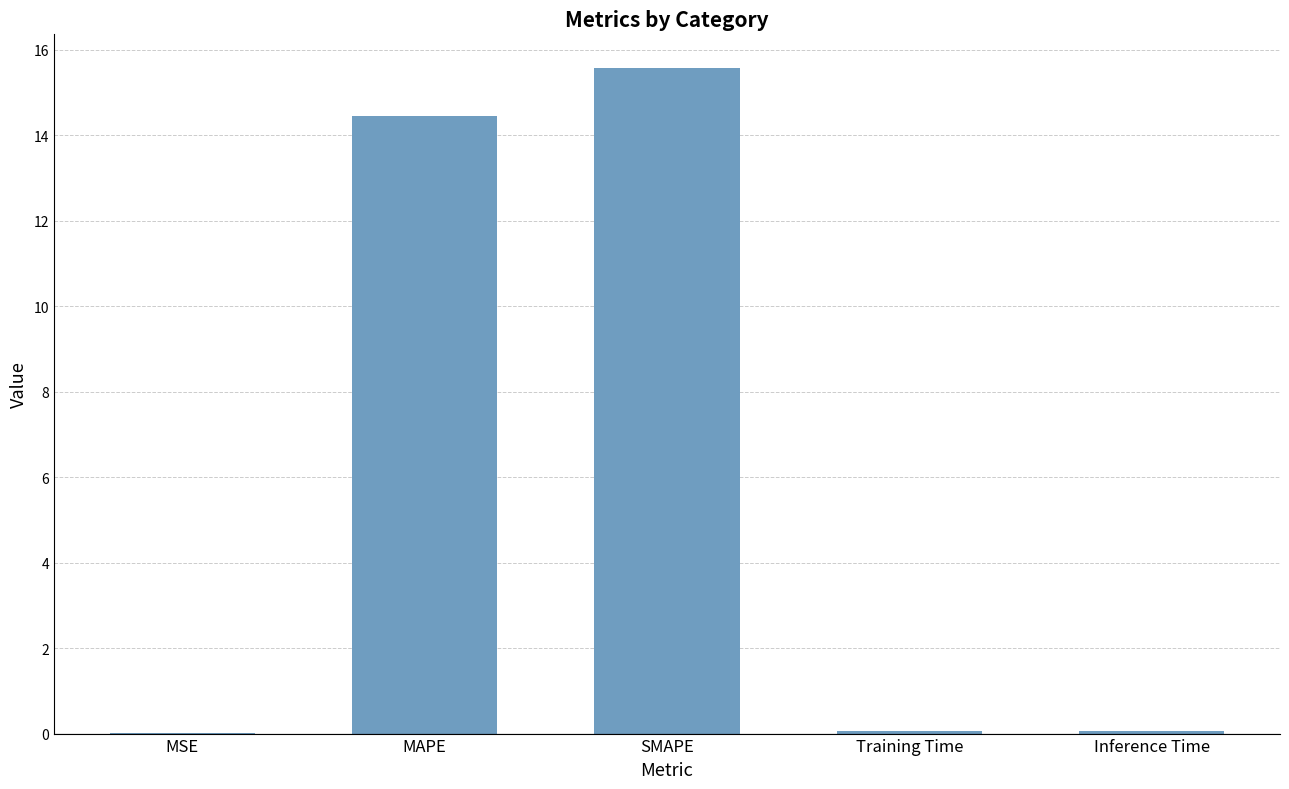

Which has a higher value, Inference Time or MAPE?

MAPE